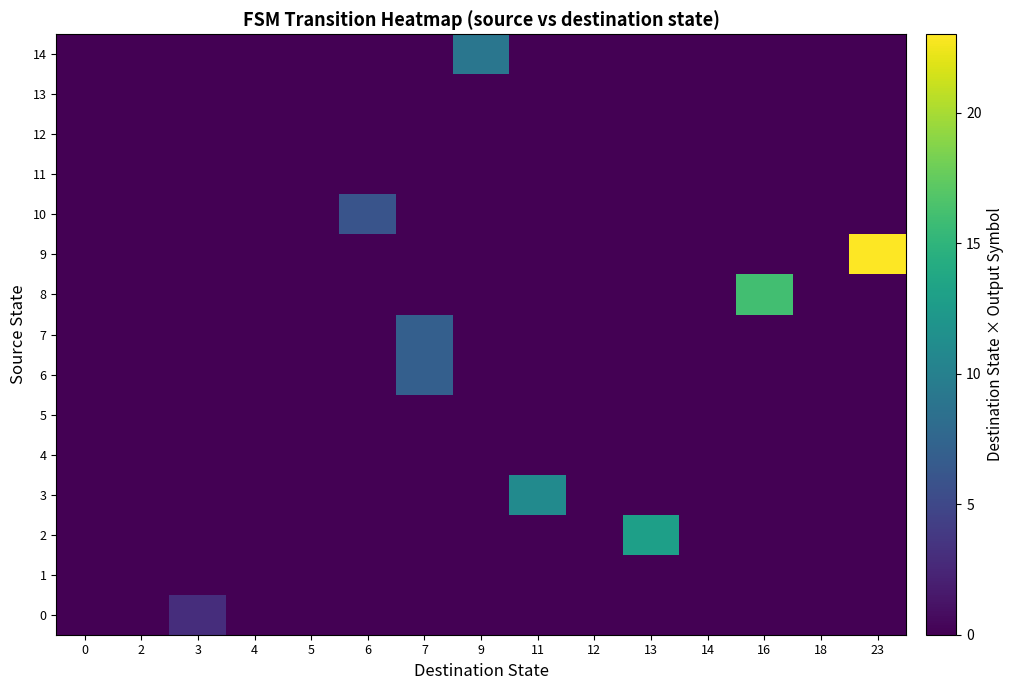

Which series has the largest range (max minus min)?

9